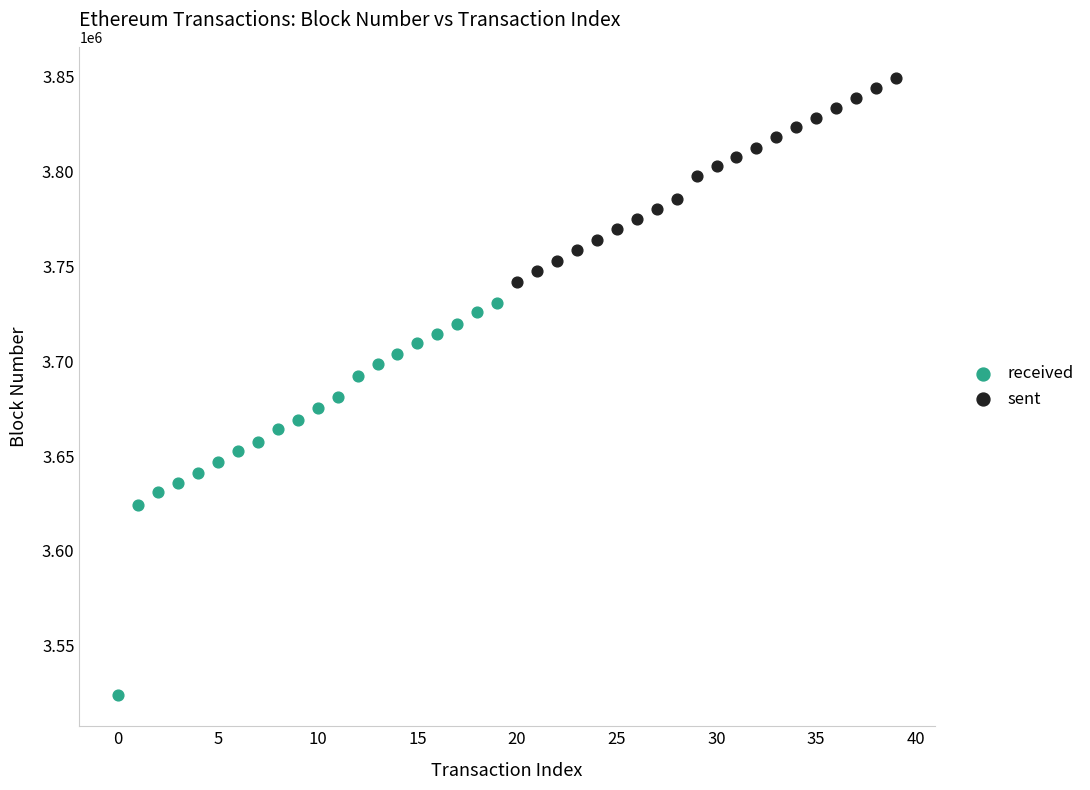

Which series contains the lowest Y value?

received